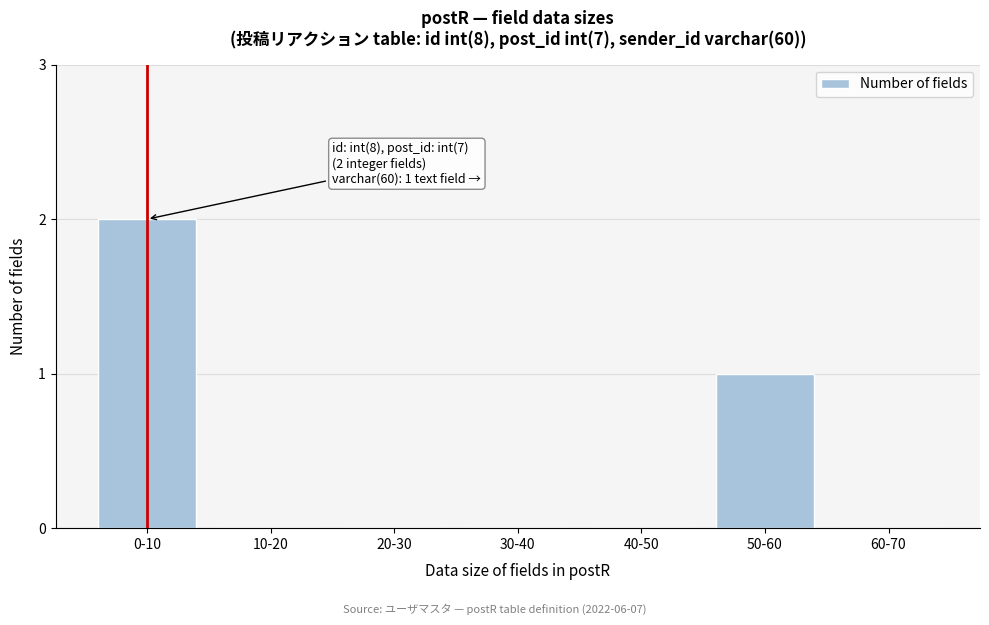

Reading right to left, what are all the values shown in this chart?

60-70=0	50-60=1	40-50=0	30-40=0	20-30=0	10-20=0	0-10=2